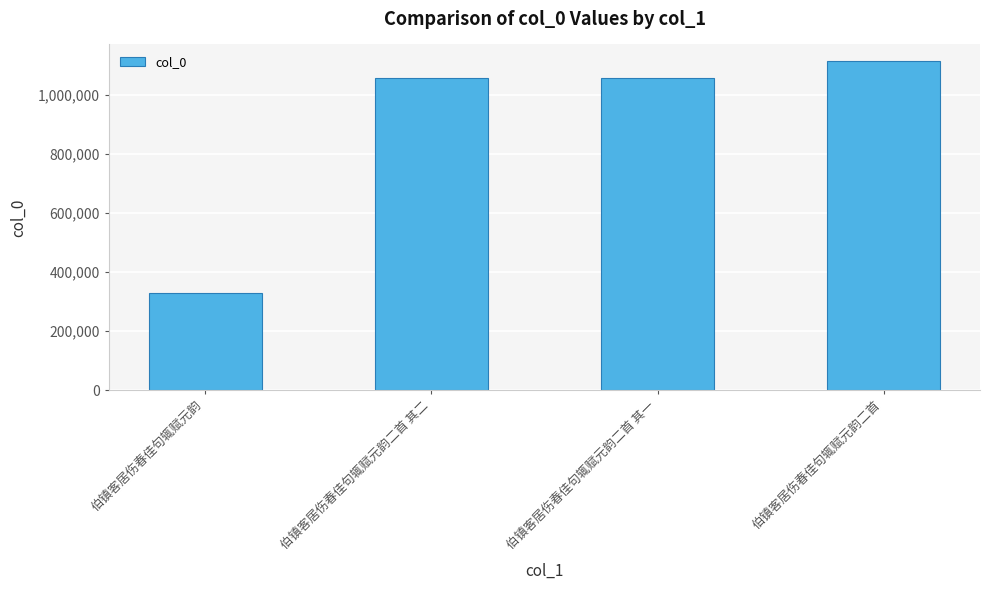

What is the ratio of the value at 伯镇客居伤春佳句辄赋元韵二首 其一 to the value at 伯镇客居伤春佳句辄赋元韵?

3.2